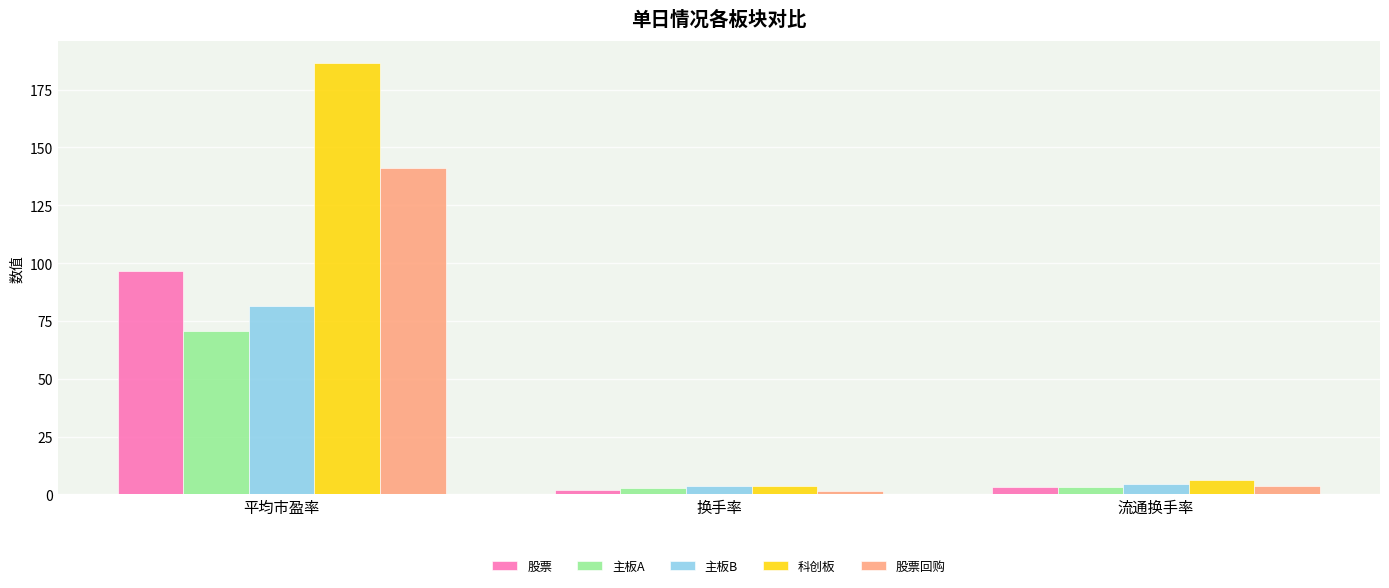

What is the difference between the maximum and second lowest values in the 科创板 series?

180.7